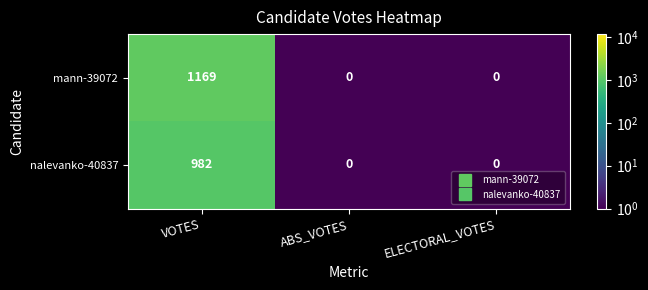

Which series has the largest range (max minus min)?

mann-39072